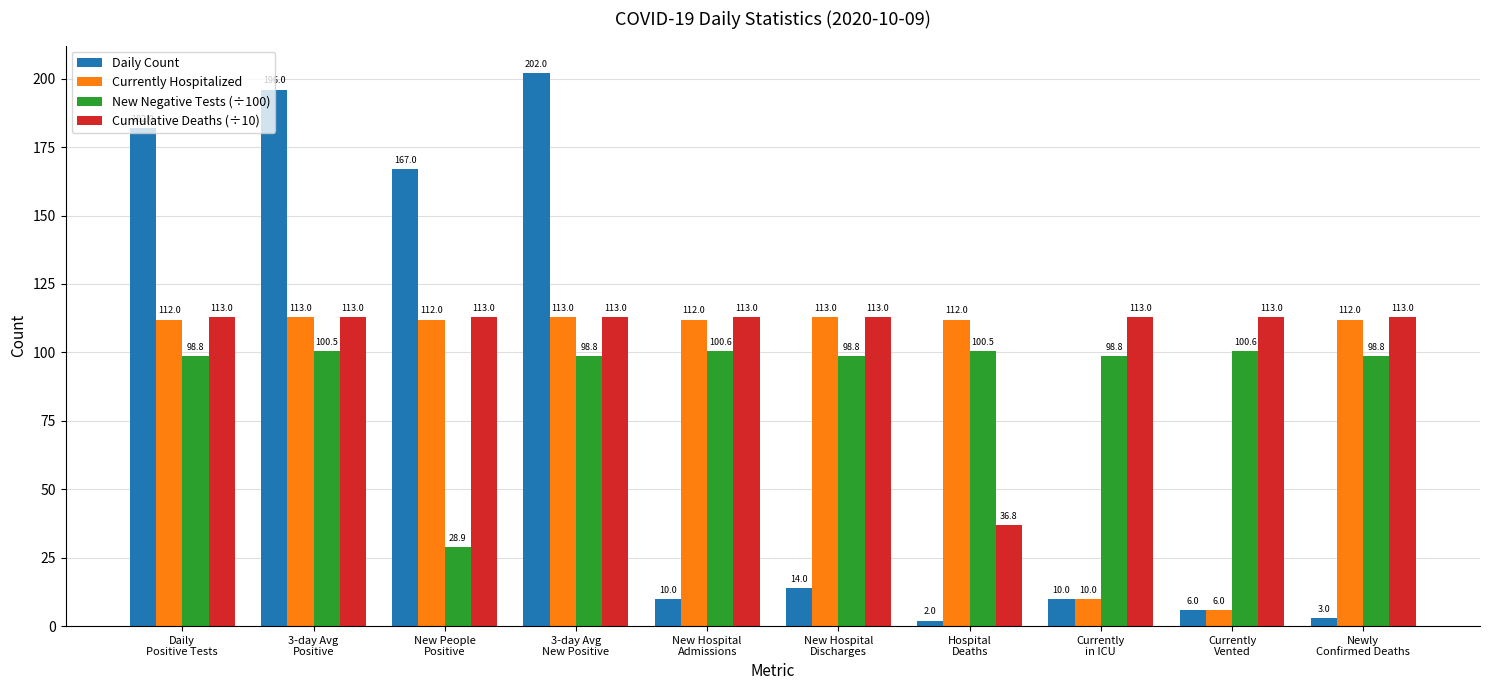

Which series has the largest total across all categories?

Cumulative Deaths (÷10)